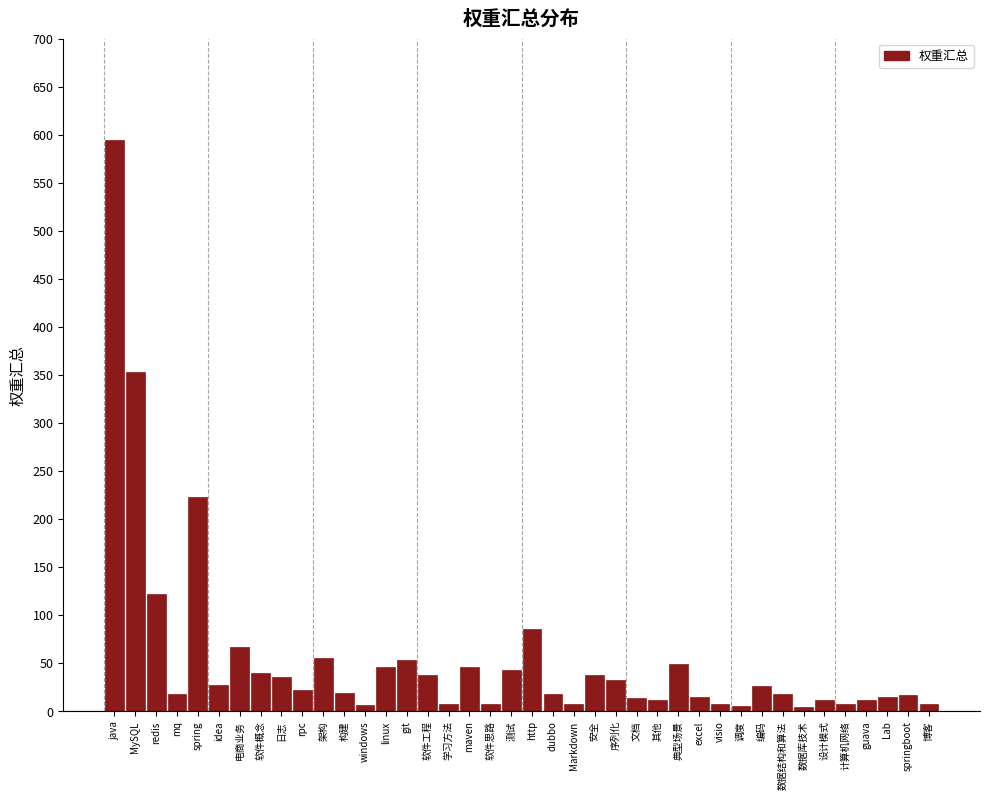

What is the change in value from rpc to 架构?

+33